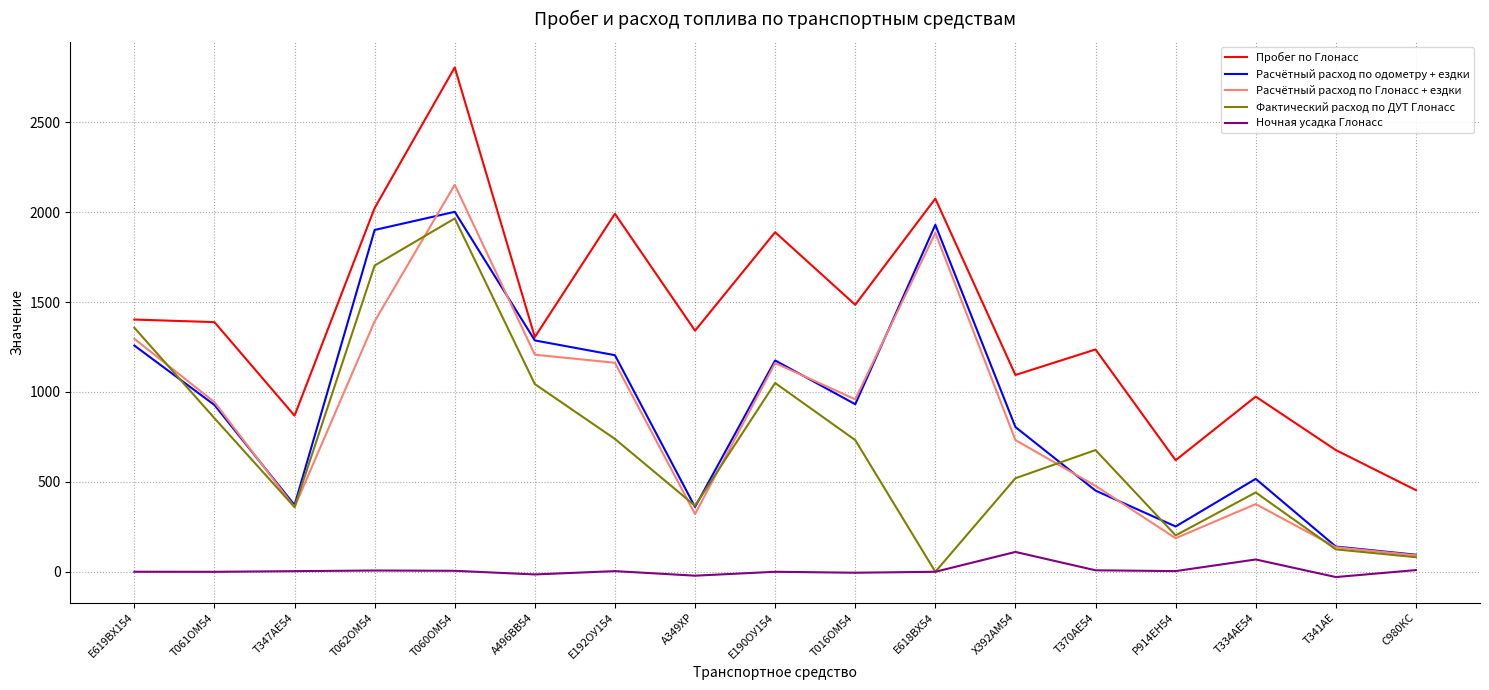

True or false: Ночная усадка Глонасс and Расчётный расход по одометру + ездки cross at least once.

False